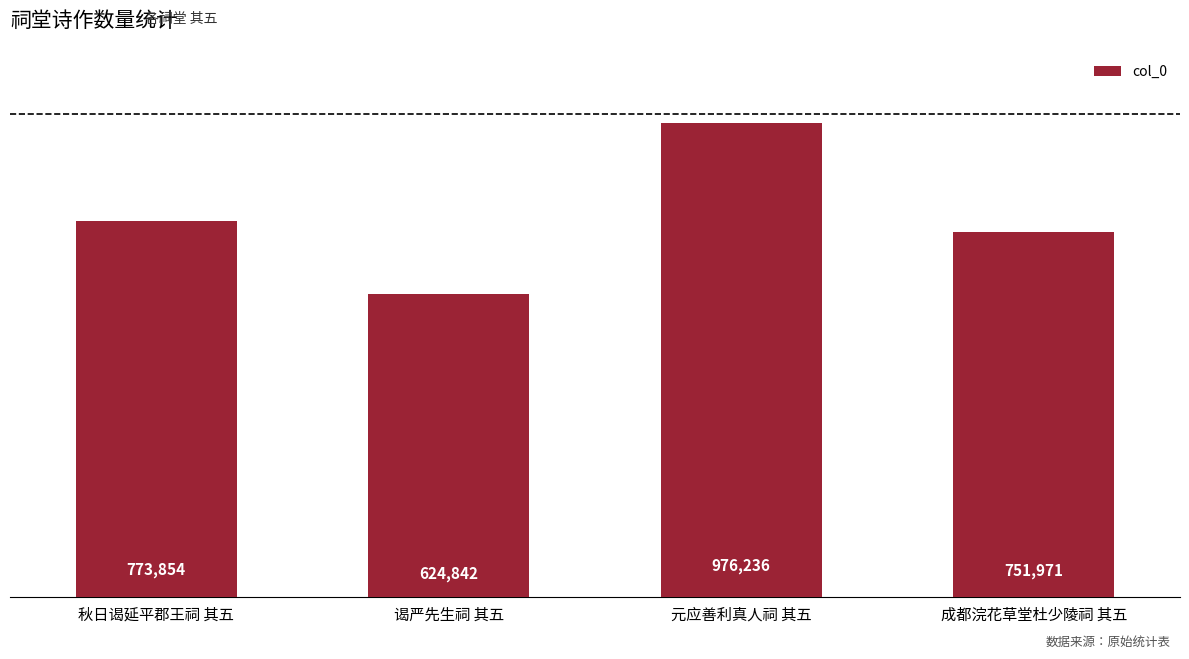

List the labels in order of value, smallest first.

谒严先生祠 其五, 成都浣花草堂杜少陵祠 其五, 秋日谒延平郡王祠 其五, 元应善利真人祠 其五